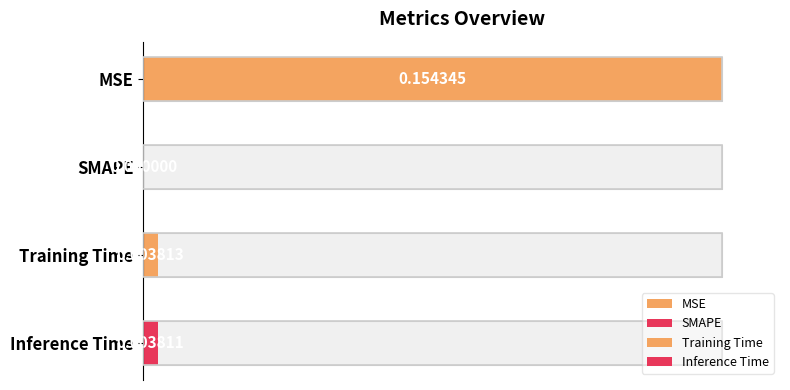

How many positive values are there?

3